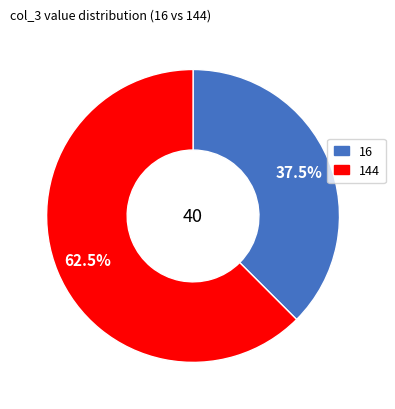

Is there a majority slice in this chart?

Yes